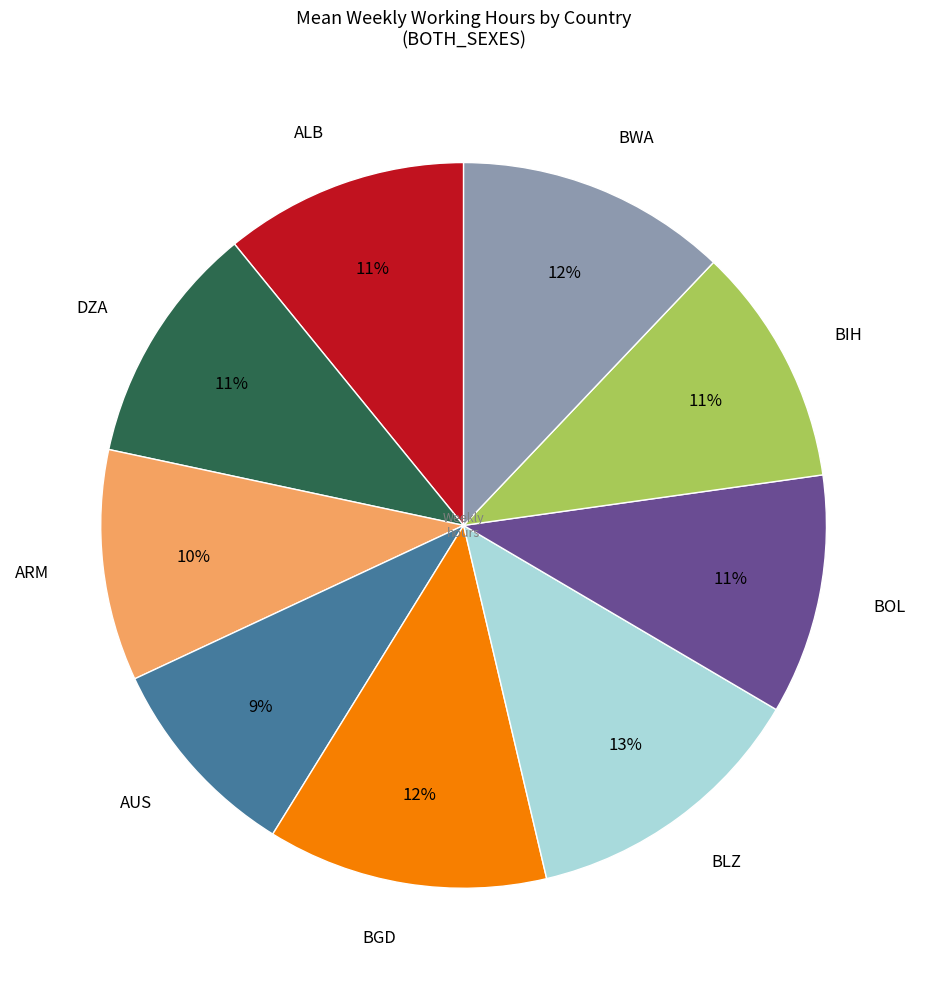

What is the smallest slice in the pie chart?

AUS